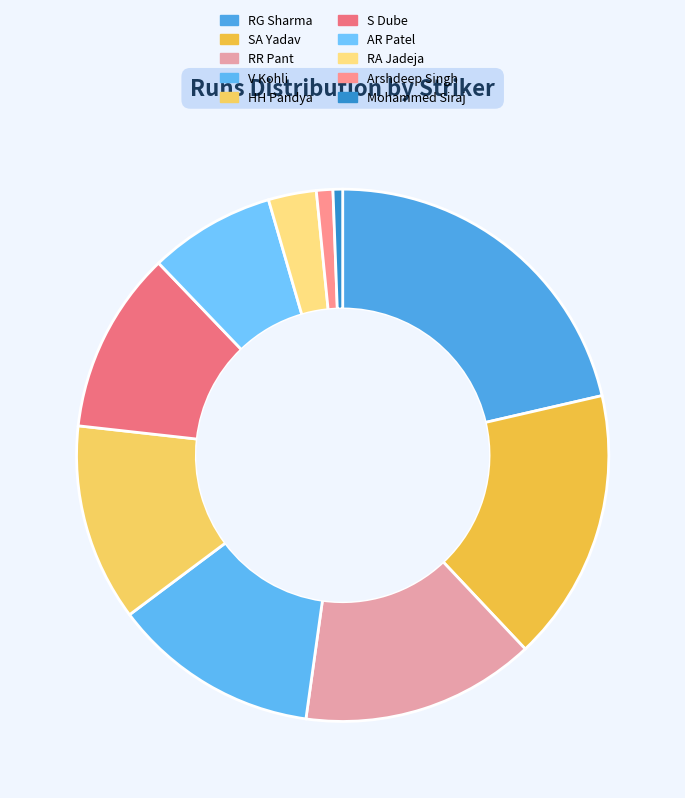

What percentage is the SA Yadav slice, to the nearest percent?

17%